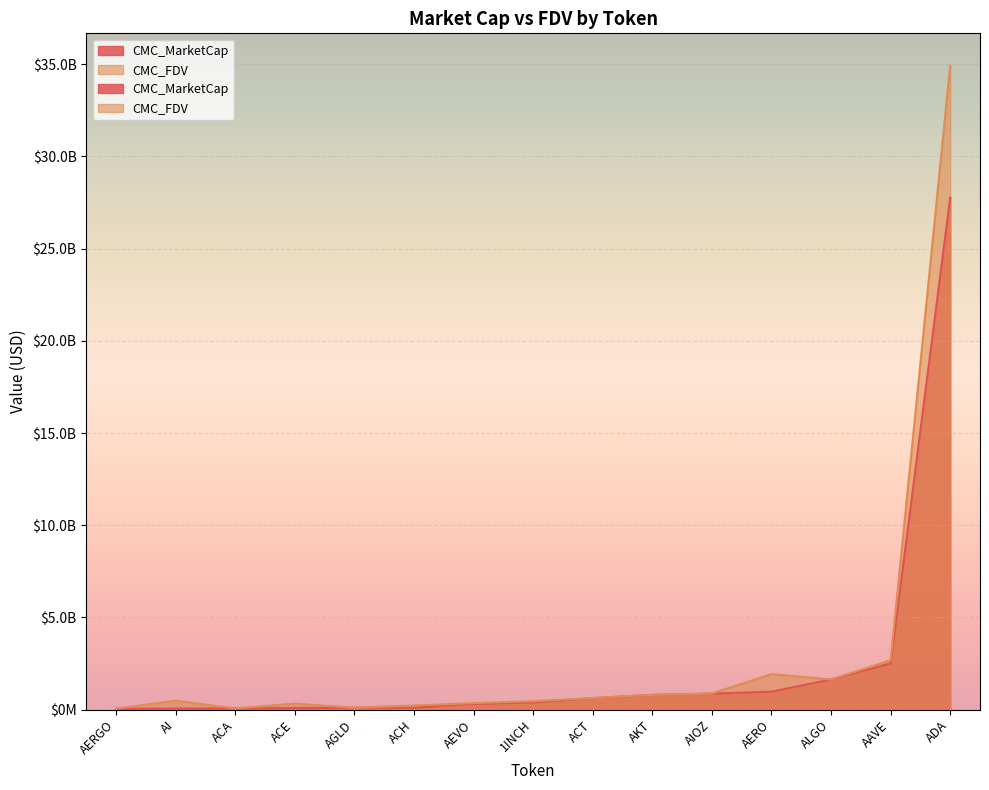

Where is the first local maximum for CMC_FDV?

AAVE